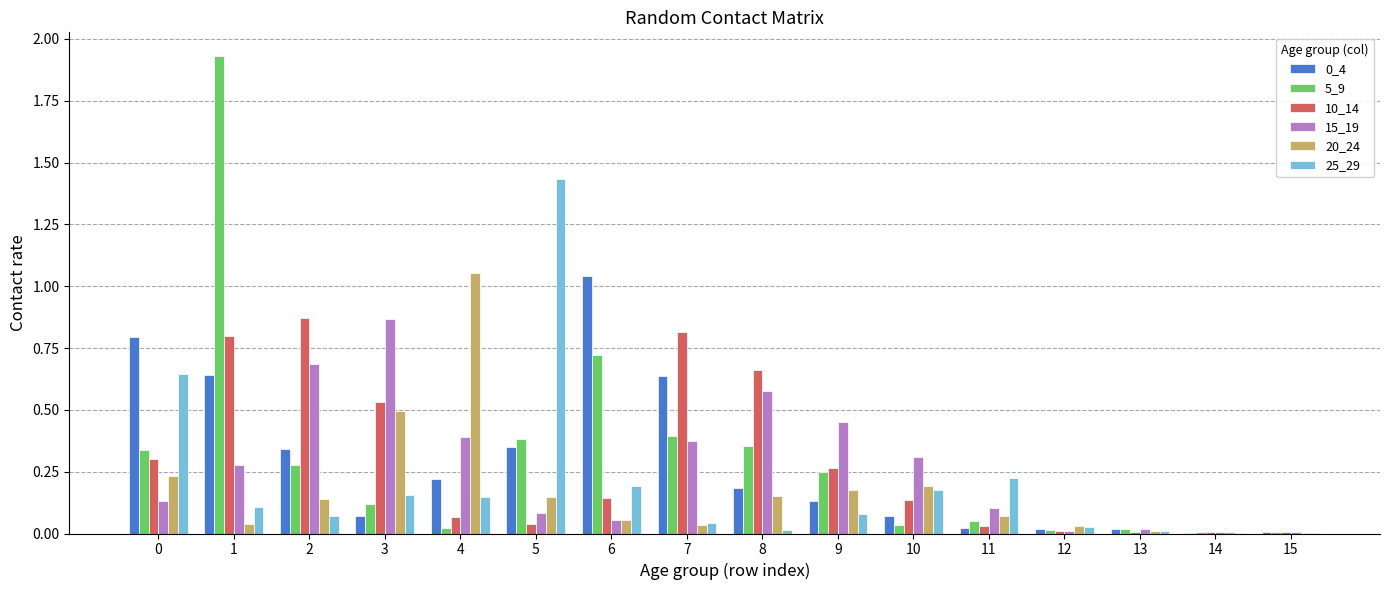

How many groups of bars are there?

16